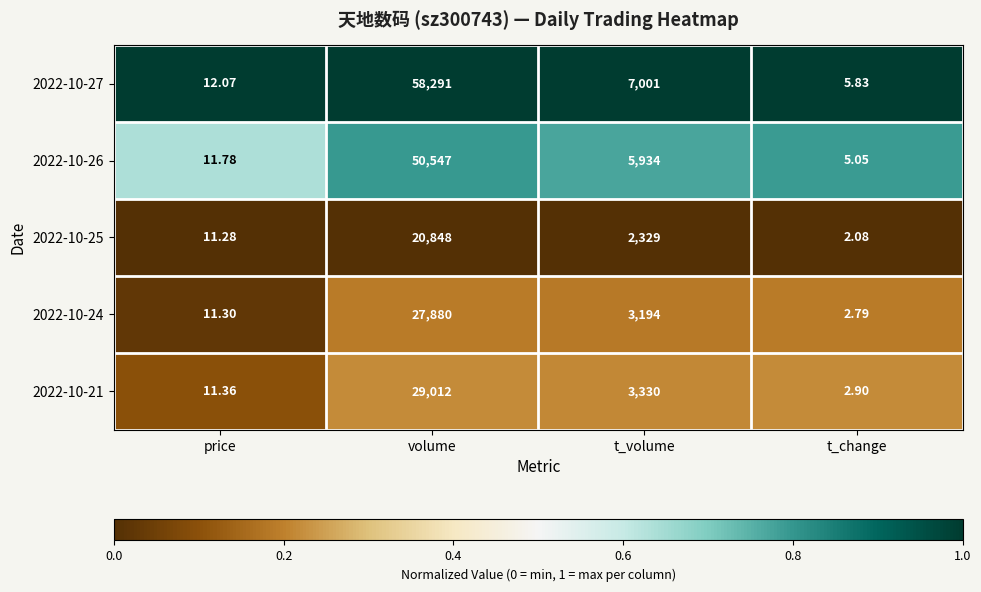

At which label does 2022-10-21 first exceed 3330?

volume